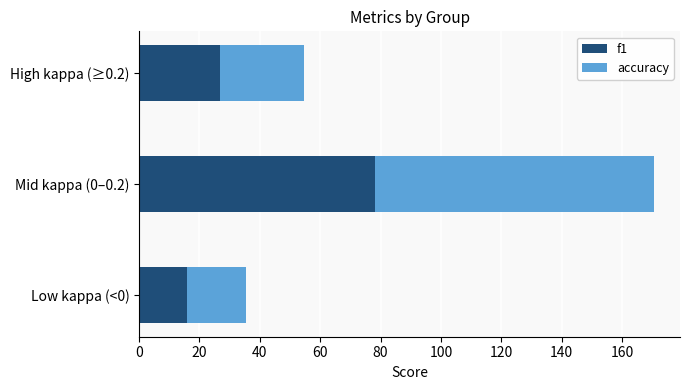

The value of f1 at Mid kappa (0–0.2) is 51.6. True or false?

False